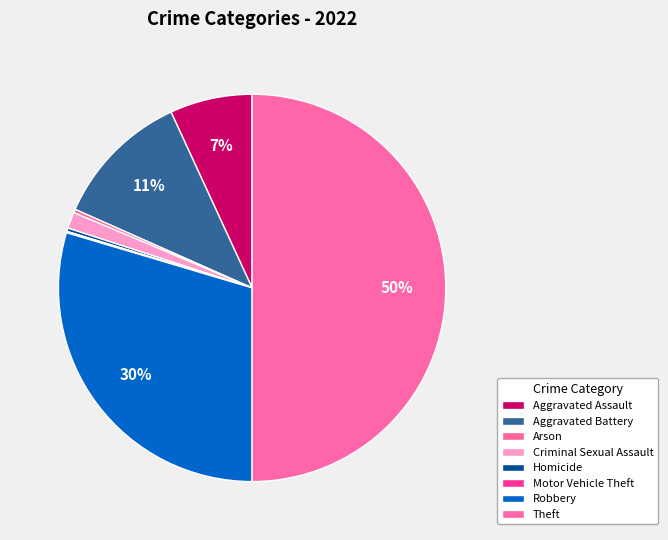

Does Aggravated Assault represent more than half of the total?

No